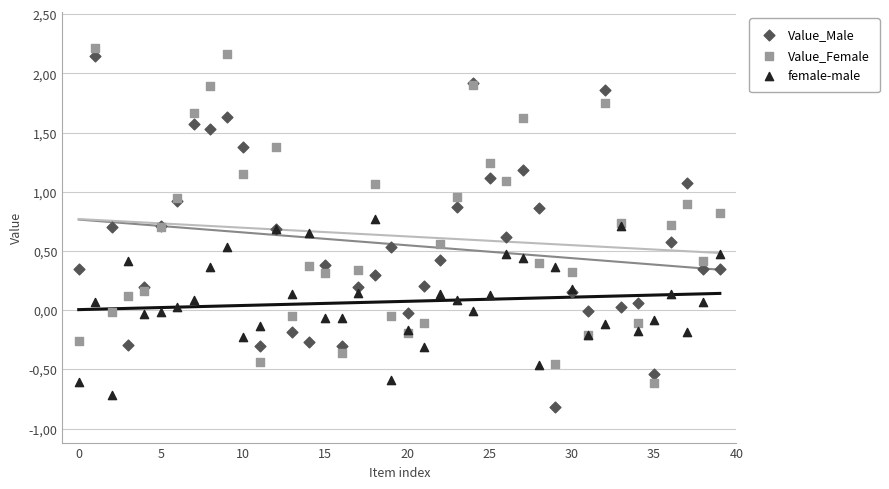

Which series contains the lowest Y value?

Value_Male